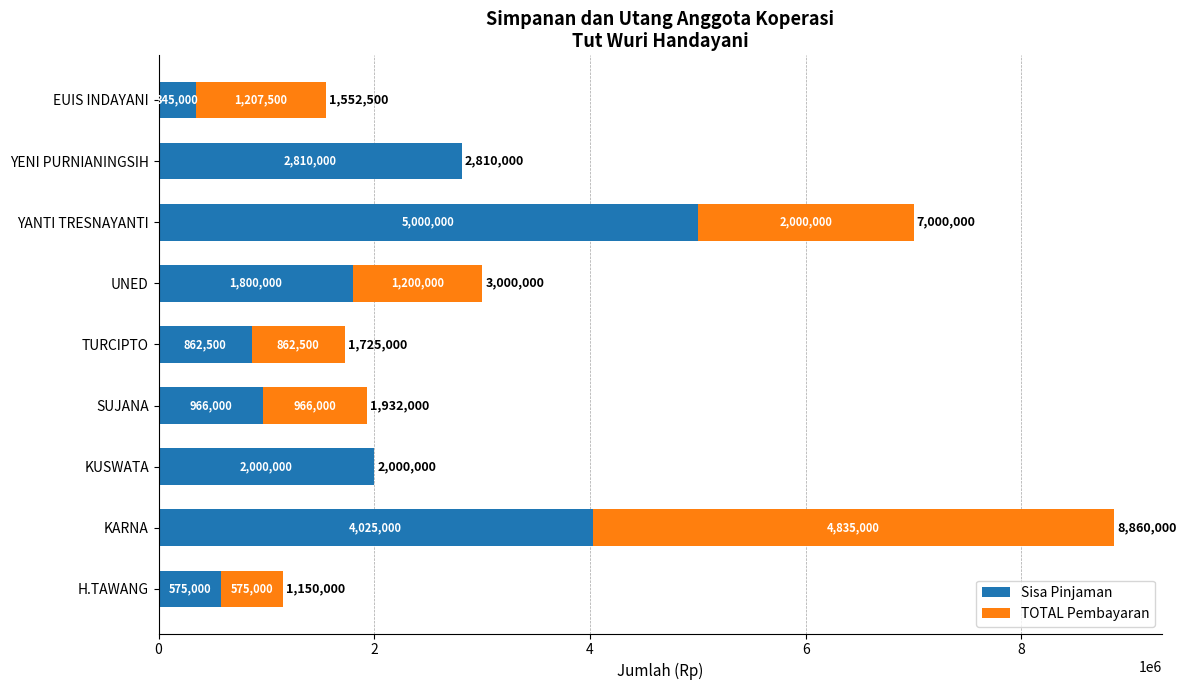

Which category has the highest value in the Sisa Pinjaman series?

YANTI TRESNAYANTI